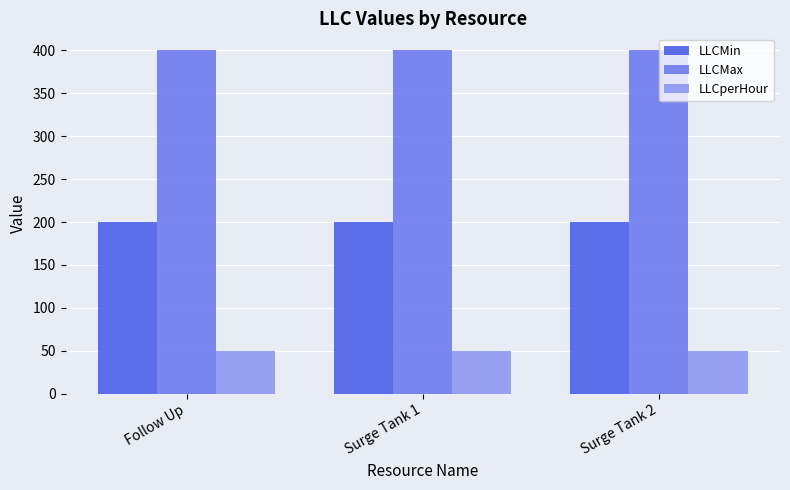

The value of LLCMin at Surge Tank 2 is 292. True or false?

False